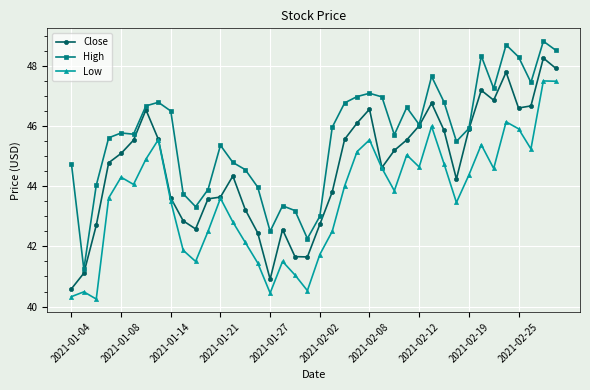

What is the value of the Close point at the 38th from the left?

46.7